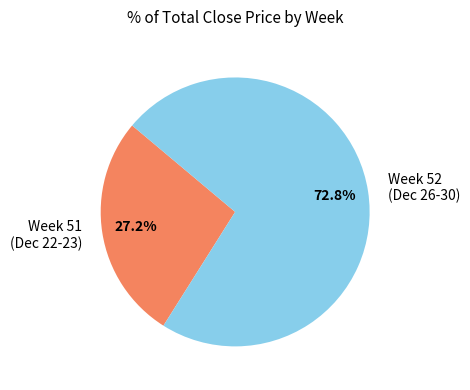

Between Week 52 (Dec 26-30) and Week 51 (Dec 22-23), which is larger?

Week 52 (Dec 26-30)